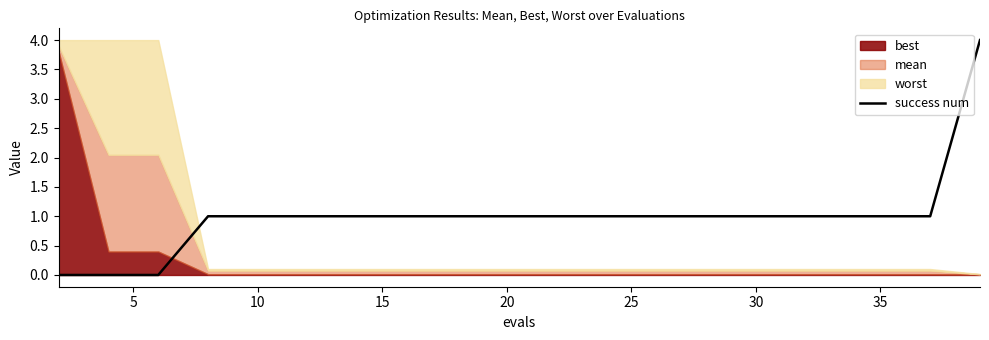

The success num series shows 1 at 20. True or false?

True